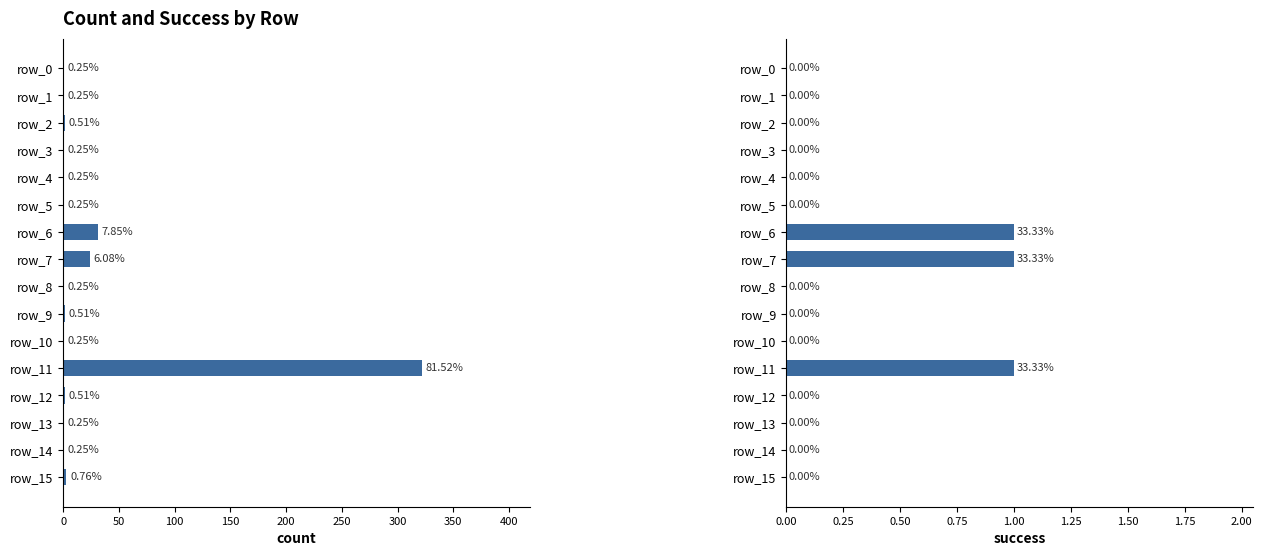

What is the greatest value displayed?

322